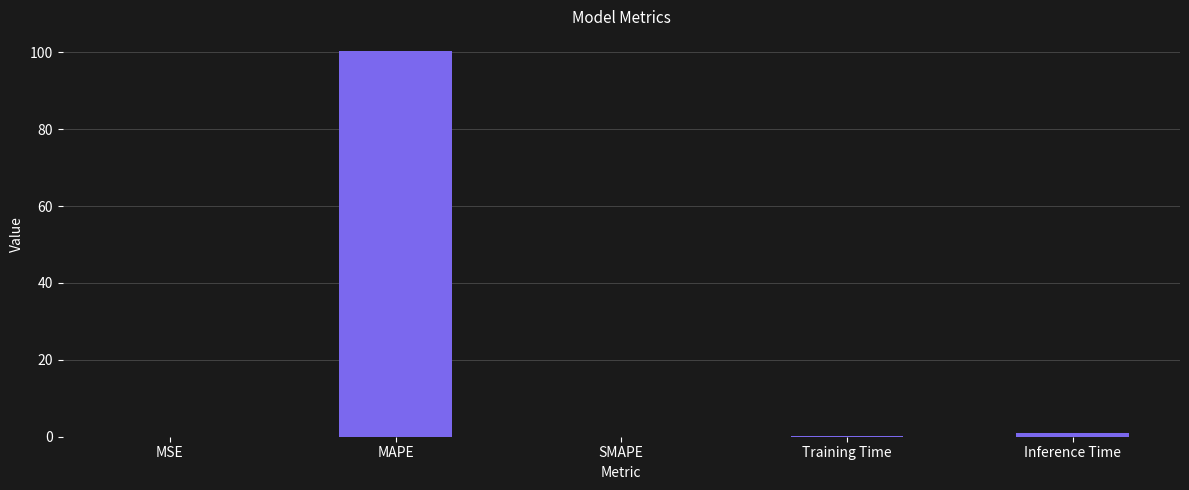

How many data points does each series have?

5